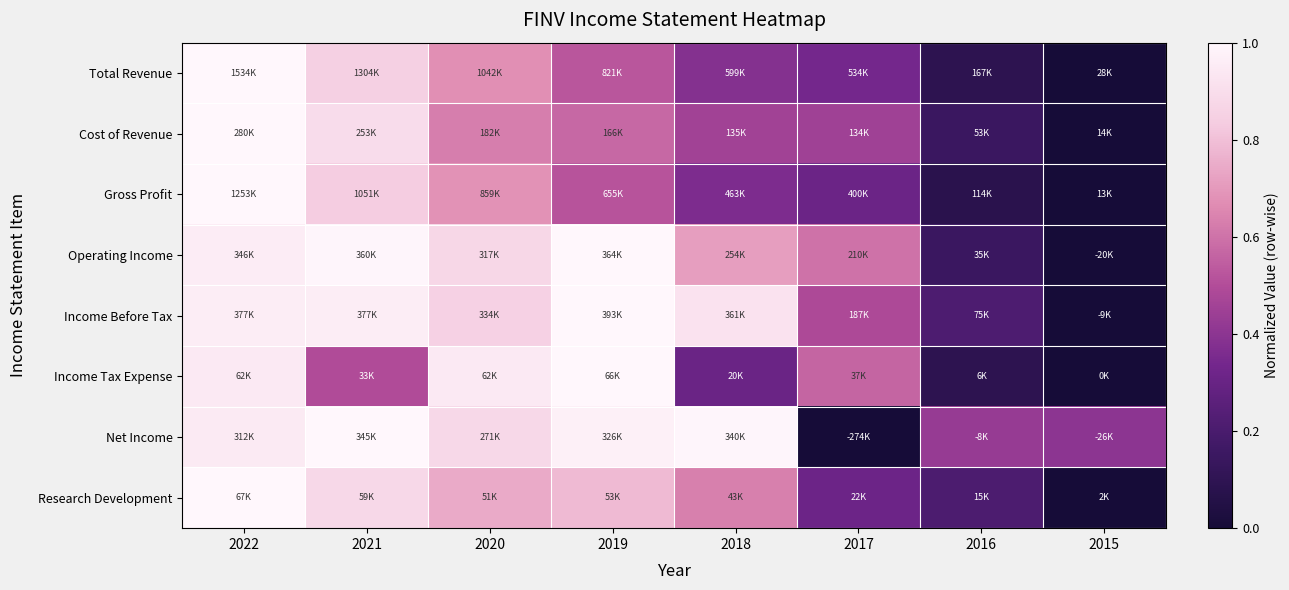

Reading left to right, extract all data points from this chart.

Total Revenue: 2022=1.0	2021=0.8	2020=0.7	2019=0.5	2018=0.4	2017=0.3	2016=0.1	2015=0.0
Cost of Revenue: 2022=1.0	2021=0.9	2020=0.6	2019=0.6	2018=0.5	2017=0.5	2016=0.1	2015=0.0
Gross Profit: 2022=1.0	2021=0.8	2020=0.7	2019=0.5	2018=0.4	2017=0.3	2016=0.1	2015=0.0
Operating Income: 2022=1.0	2021=1.0	2020=0.9	2019=1.0	2018=0.7	2017=0.6	2016=0.1	2015=0.0
Income Before Tax: 2022=1.0	2021=1.0	2020=0.9	2019=1.0	2018=0.9	2017=0.5	2016=0.2	2015=0.0
Income Tax Expense: 2022=0.9	2021=0.5	2020=0.9	2019=1.0	2018=0.3	2017=0.6	2016=0.1	2015=0.0
Net Income: 2022=0.9	2021=1.0	2020=0.9	2019=1.0	2018=1.0	2017=0.0	2016=0.4	2015=0.4
Research Development: 2022=1.0	2021=0.9	2020=0.7	2019=0.8	2018=0.6	2017=0.3	2016=0.2	2015=0.0